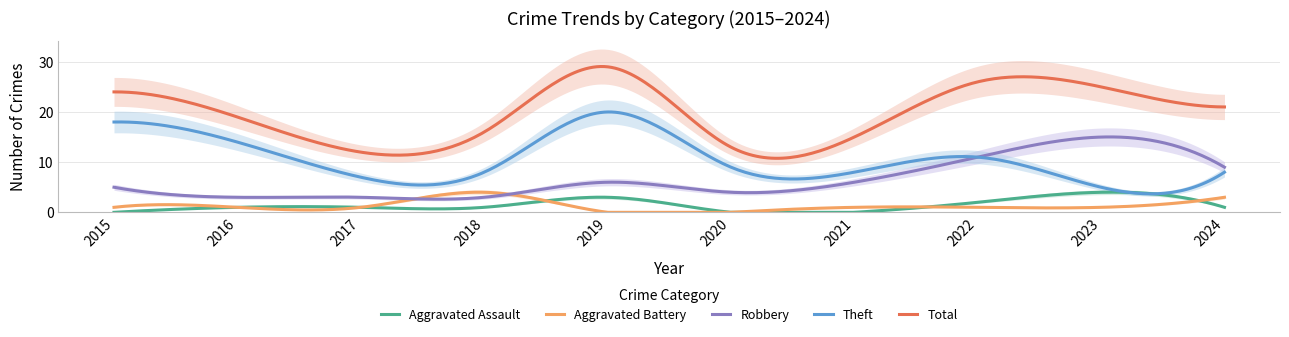

What is the difference between the highest and lowest values at 2020?

13